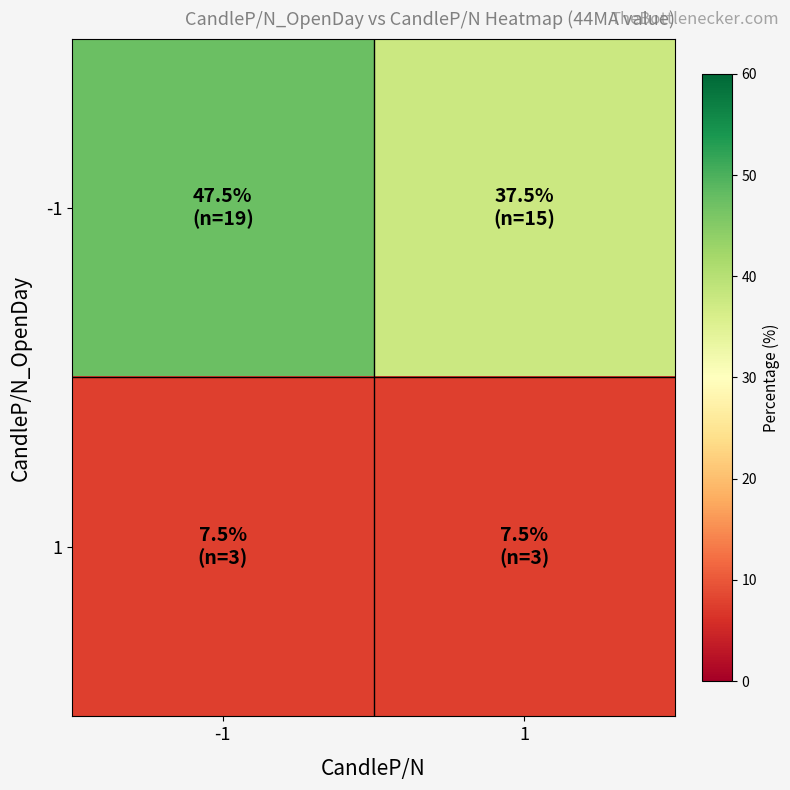

Which series has the largest total across all categories?

-1